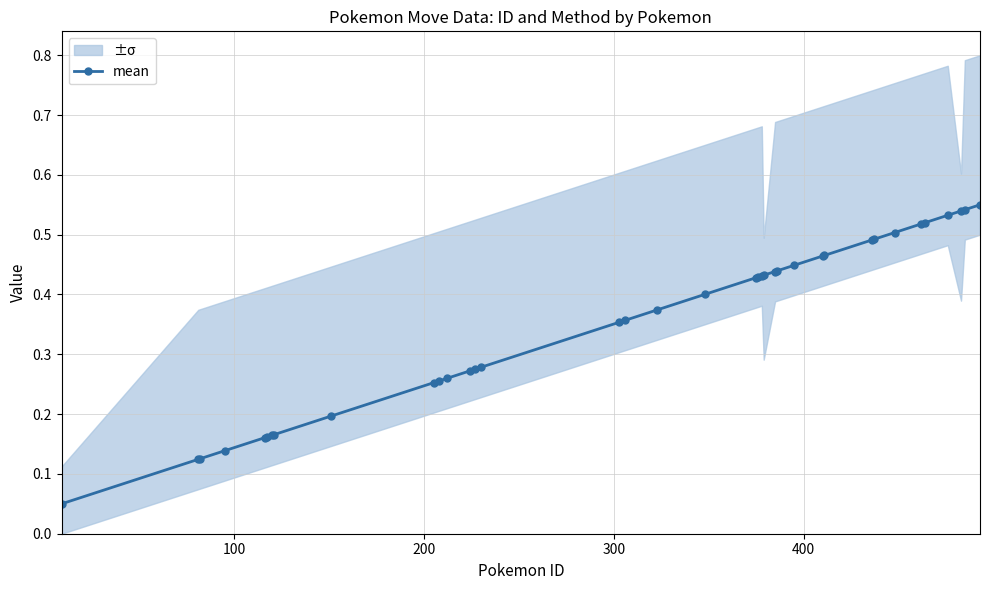

How many mean values are between 0 and 1?

37